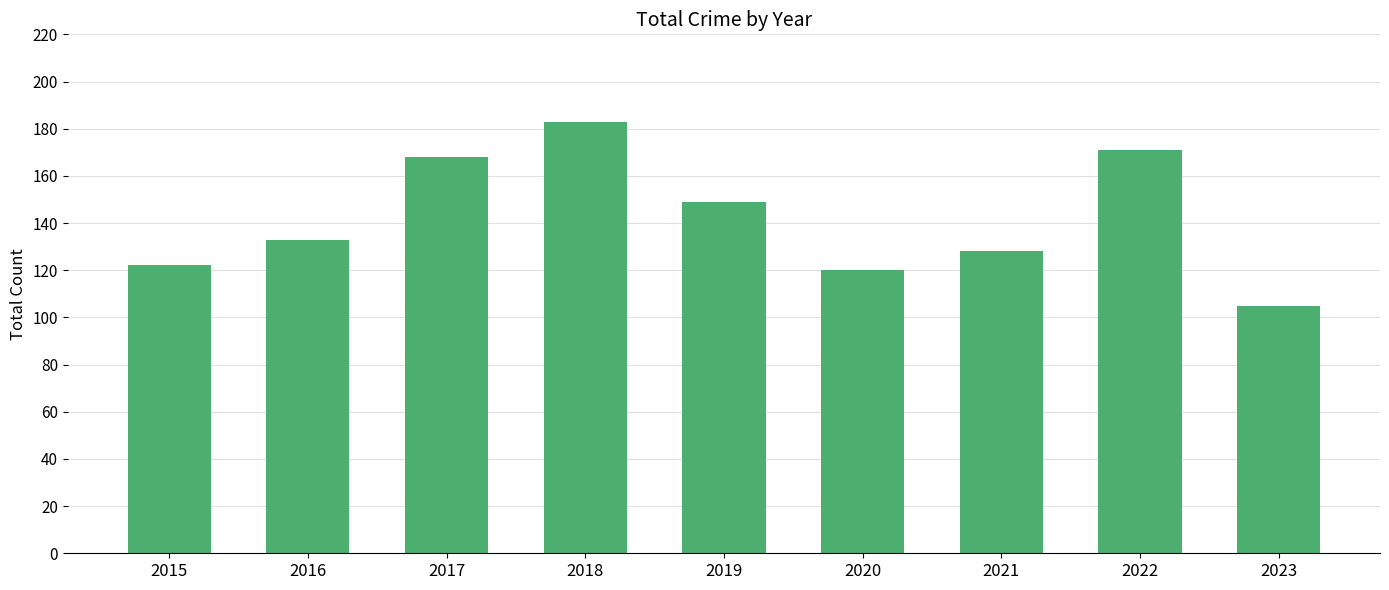

What is the average value?

142